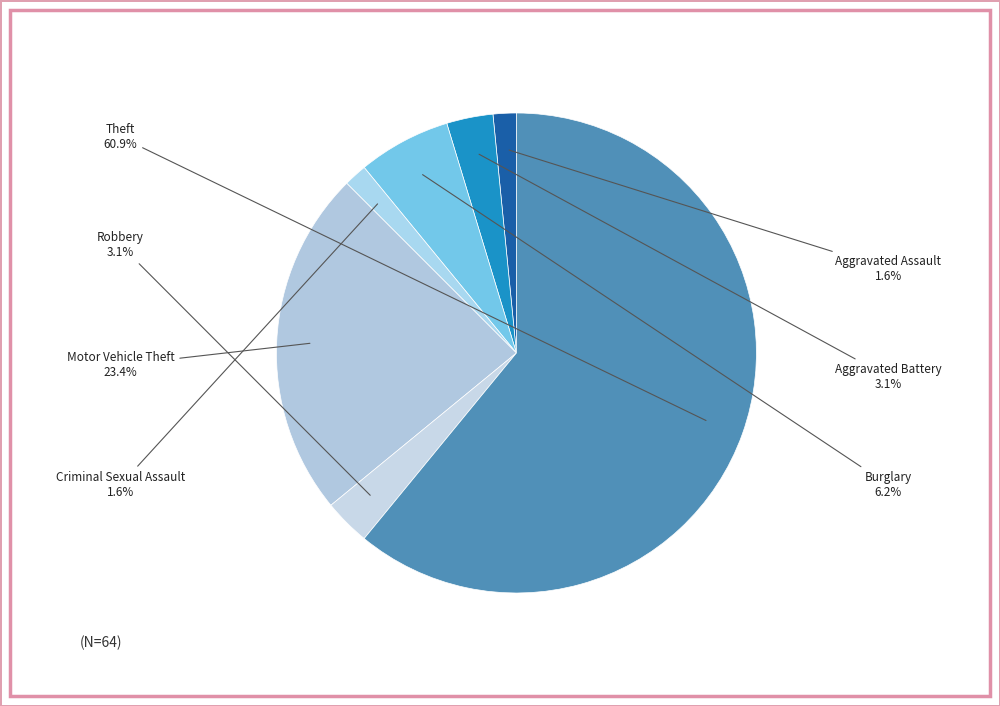

Count the number of slices in the pie.

7